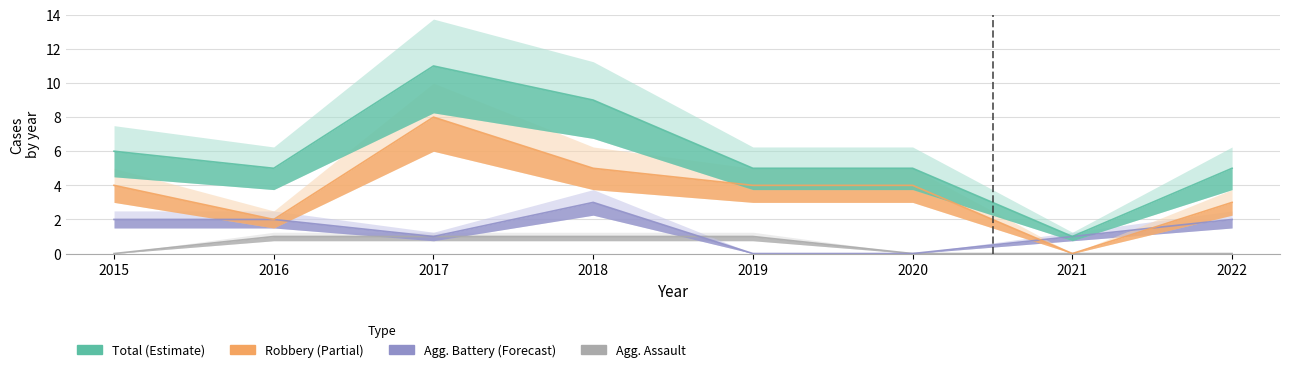

How many distinct data groups are displayed?

4